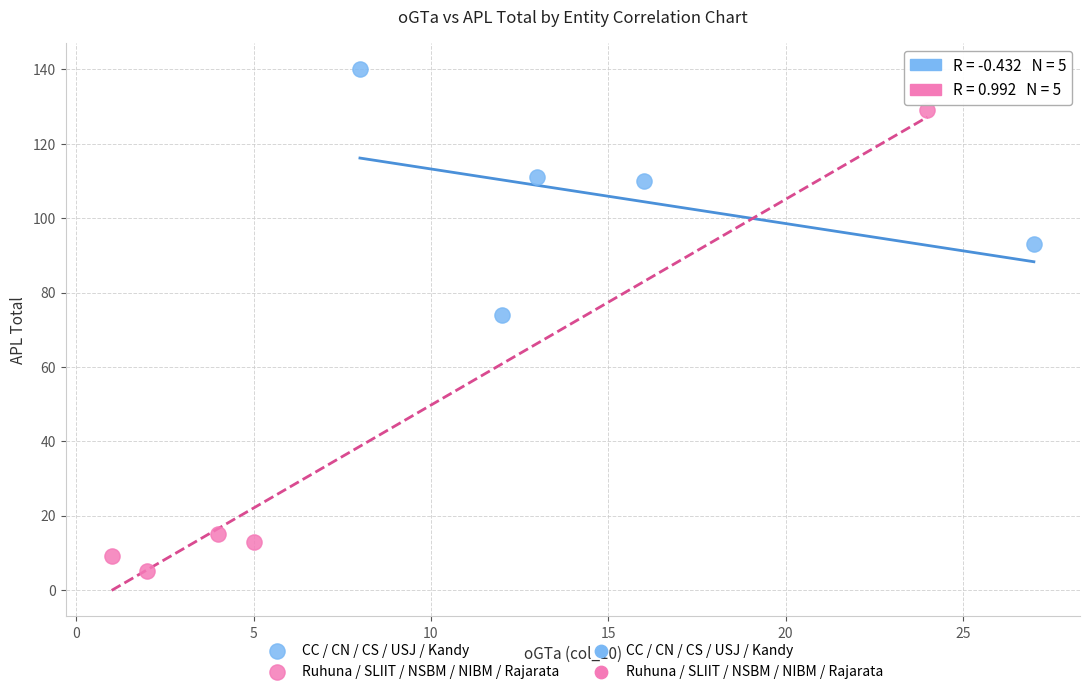

Which series contains the lowest Y value?

Ruhuna / SLIIT / NSBM / NIBM / Rajarata